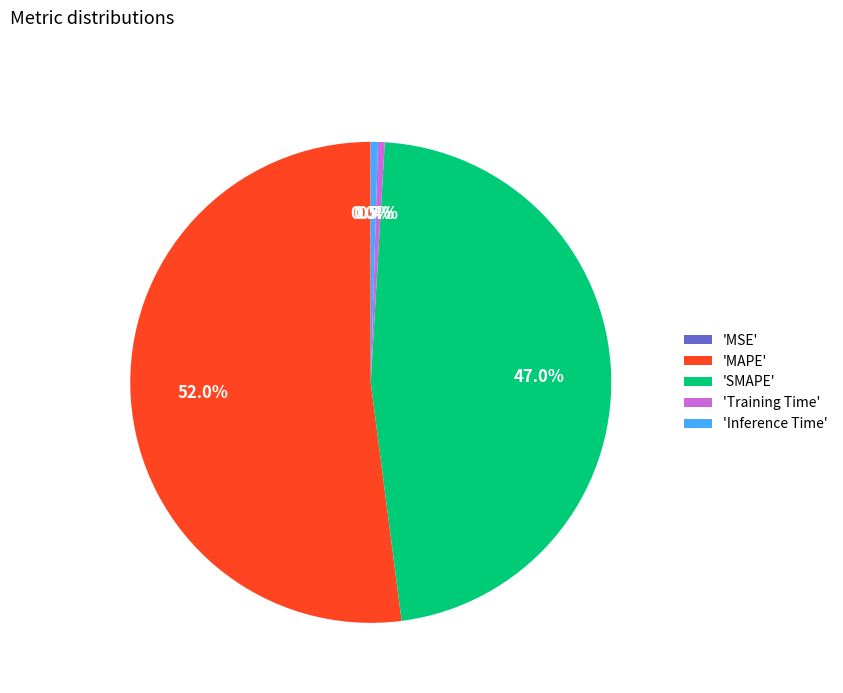

Between 'MAPE' and 'Inference Time', which is larger?

'MAPE'